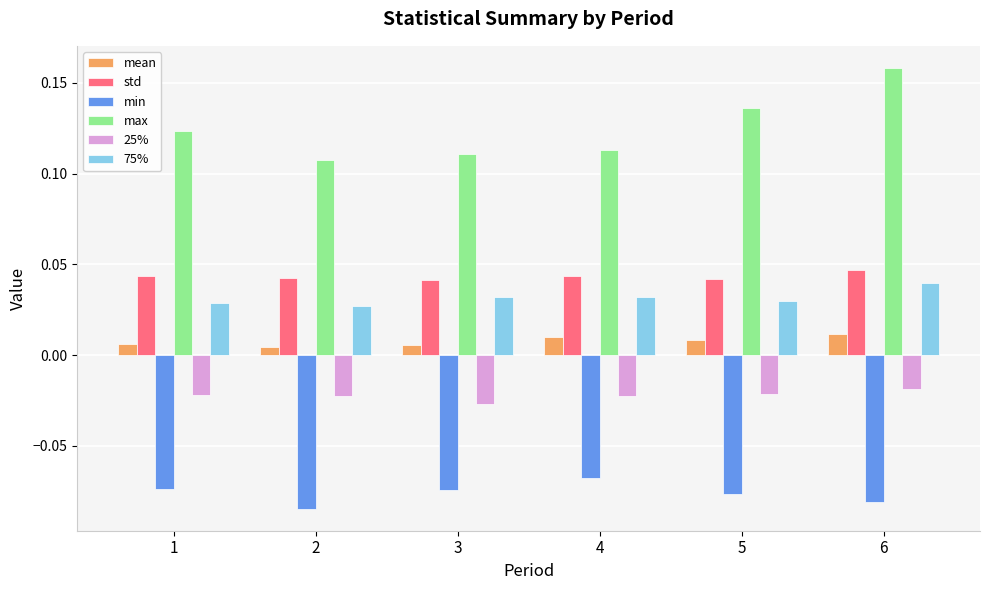

Is the value of 25% at 5 greater than the value of std at 3?

No